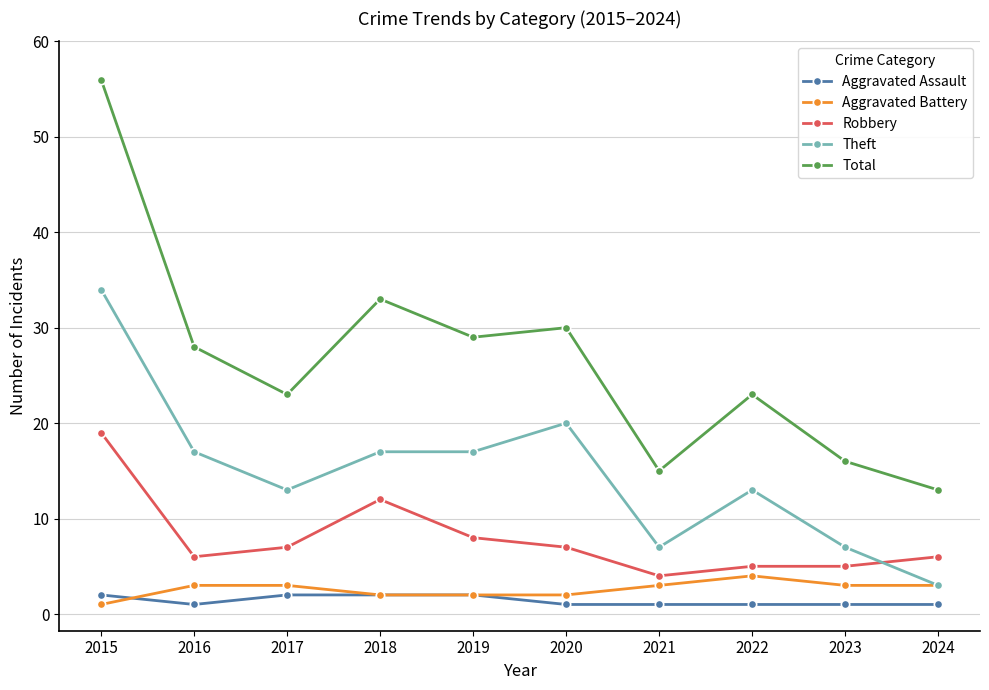

What is the average value of the Aggravated Battery series?

3